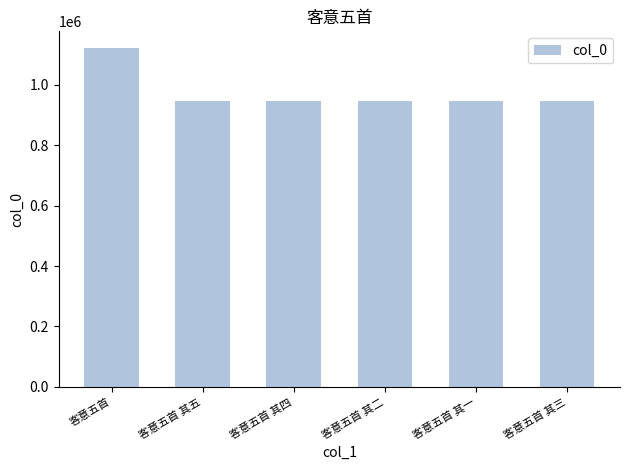

The chart shows a value of 228887 at 客意五首 其三. True or false?

False